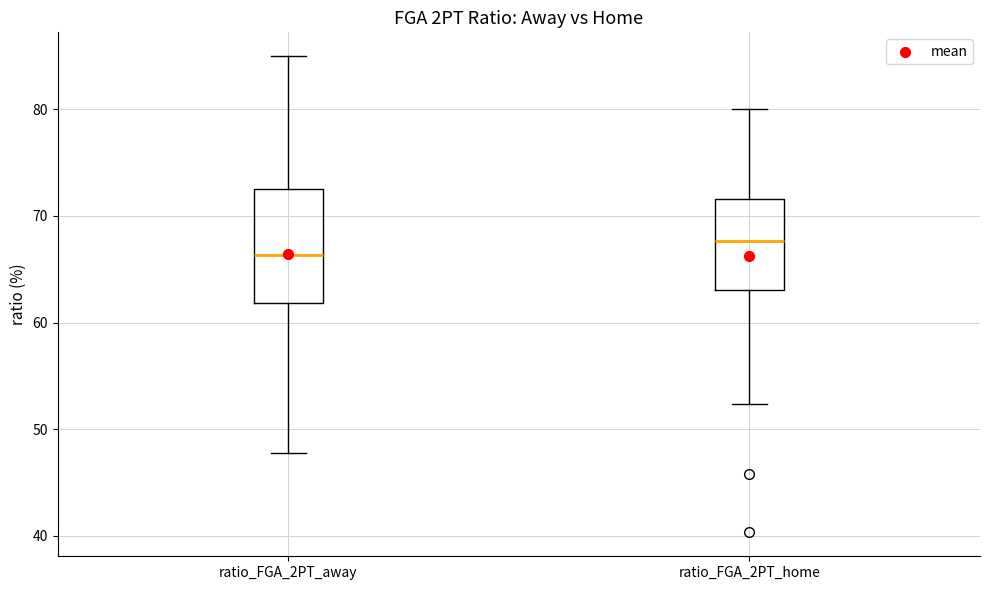

Reading left to right, transcribe this box plot: for each box, give where its median line is, the range the box spans, and where its two whiskers end, as read against the y-axis. The values are not printed on the chart, so give them approximately, as read against the axis.

ratio_FGA_2PT_away: median 66, box 62 to 73, whiskers 48 to 85
ratio_FGA_2PT_home: median 68, box 63 to 72, whiskers 52 to 80